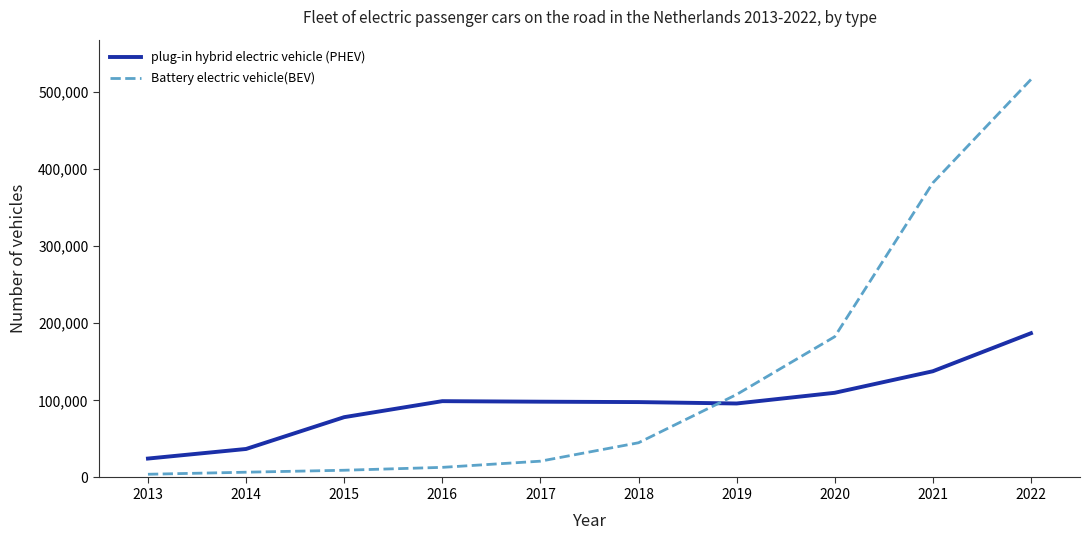

True or false: plug-in hybrid electric vehicle (PHEV) has a value of 140314 at 2018.

False